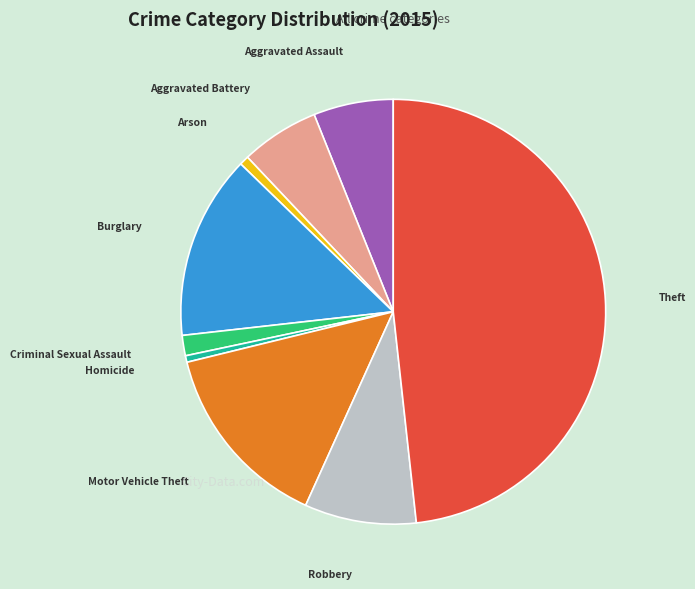

Is there a majority slice in this chart?

No